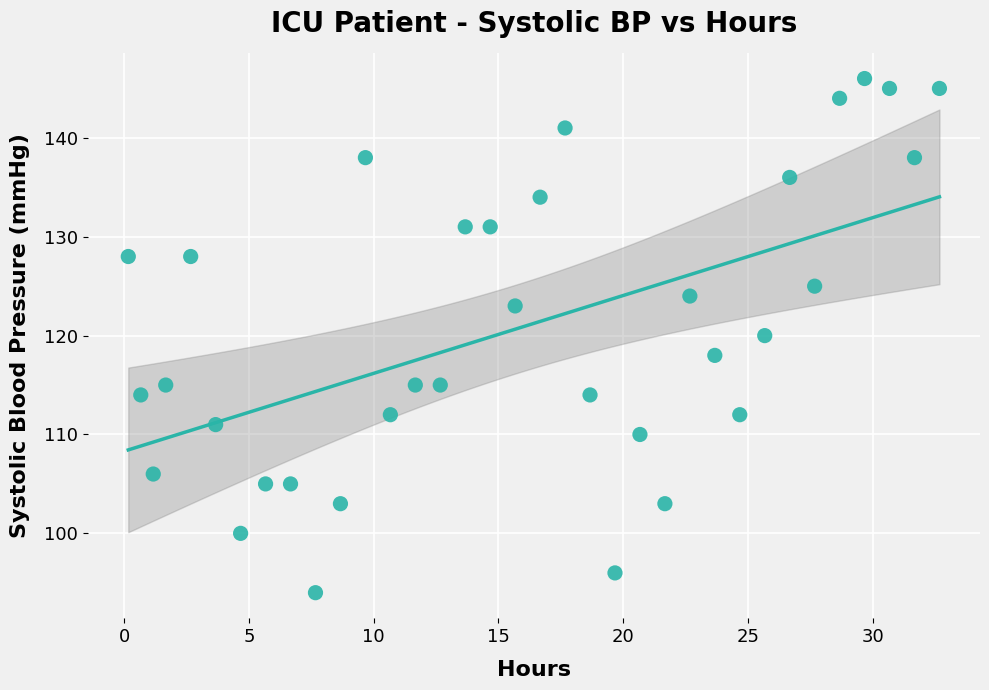

What is the range of Y values (max minus min)?

52